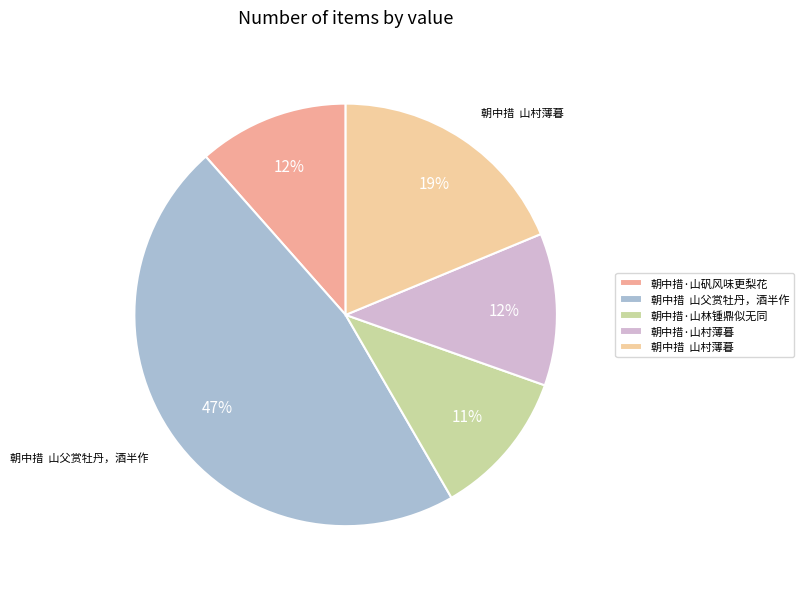

What percentage is the 朝中措·山村薄暮 slice, to the nearest percent?

12%